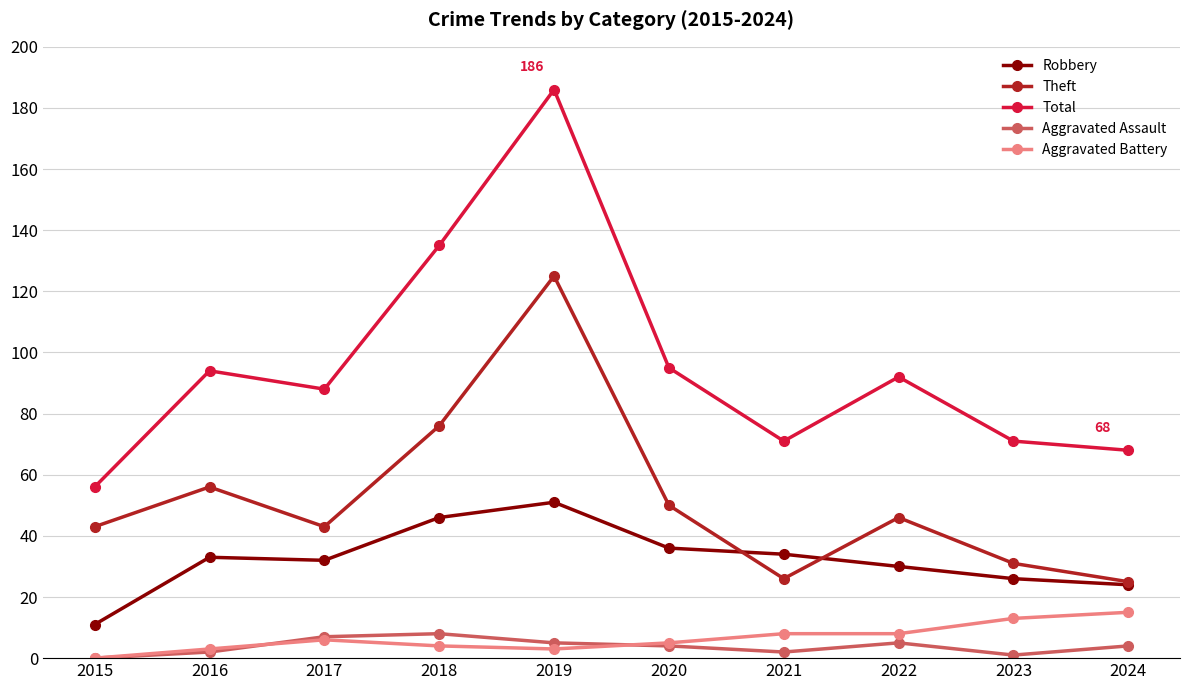

Does the chart have visible grid lines?

Yes